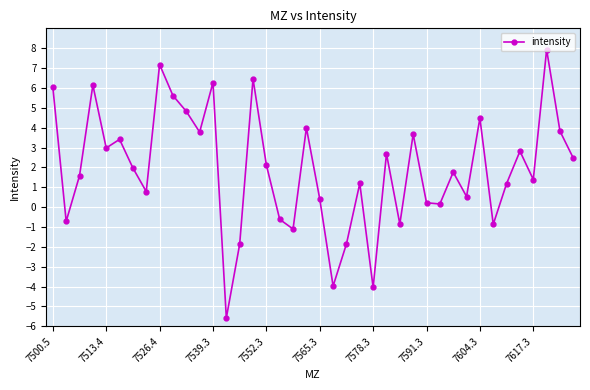

What is the minimum value shown in the chart?

-5.6